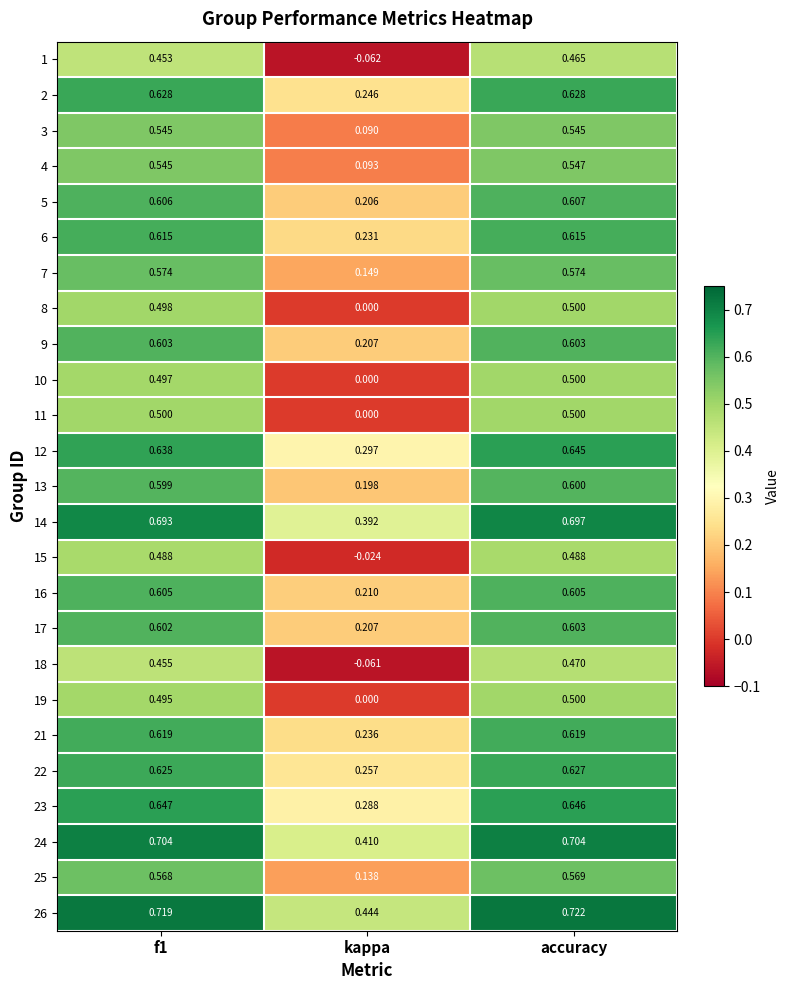

Which series has the largest range (max minus min)?

18